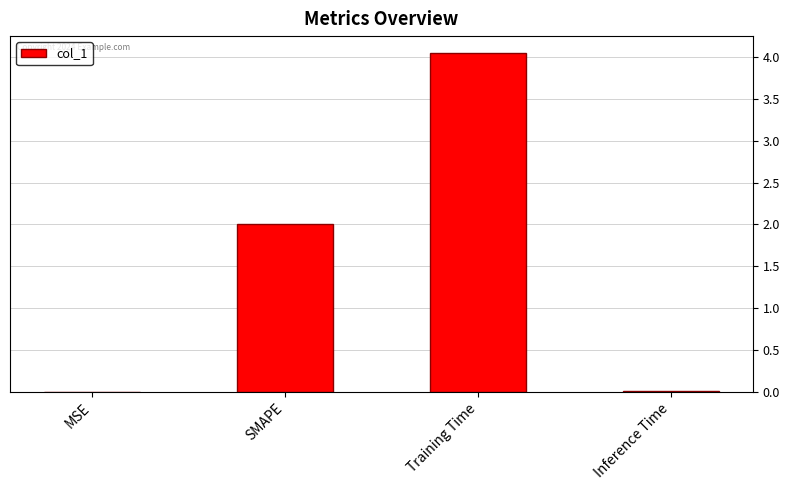

What is the approximate value at SMAPE?

2.0